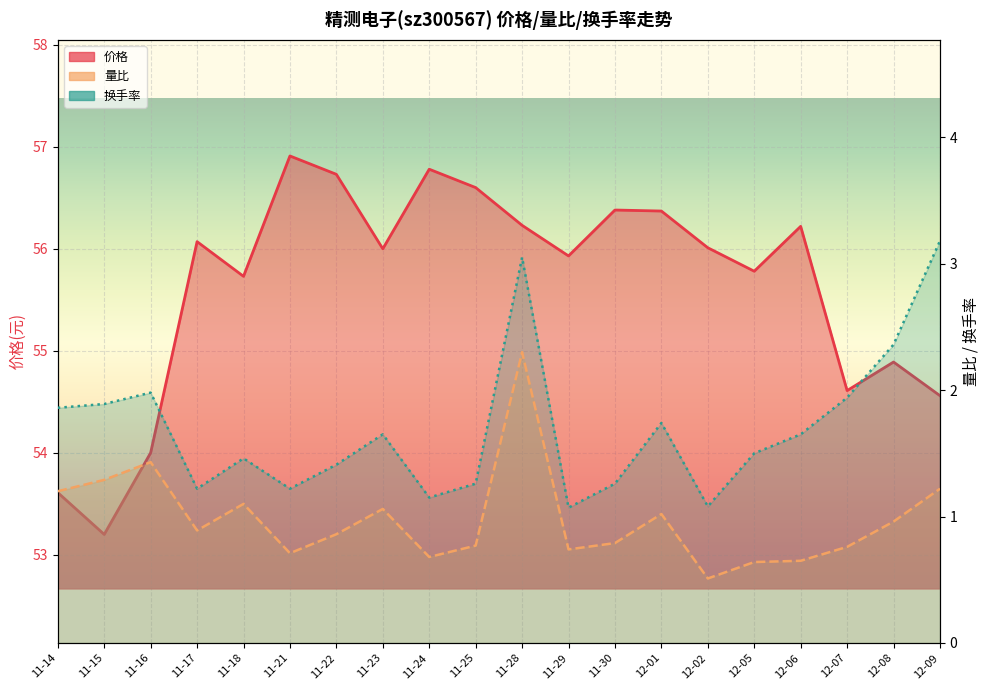

Which has a higher value, 11-30 or 11-14?

11-30